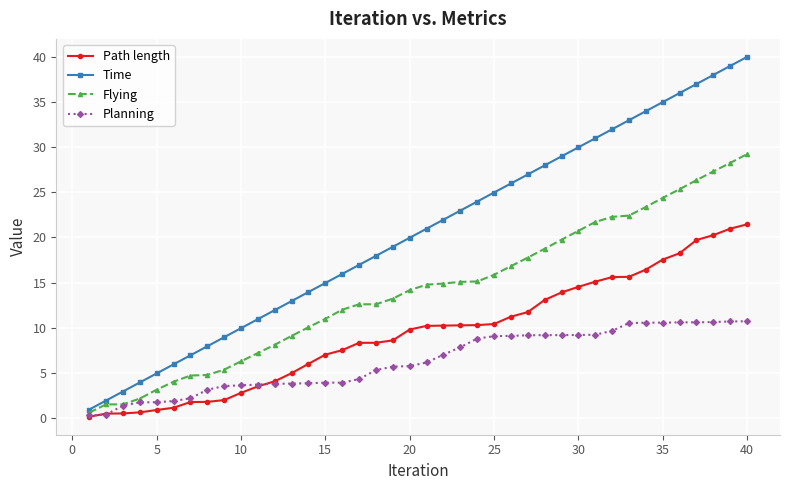

What is the greatest value displayed?

40.0